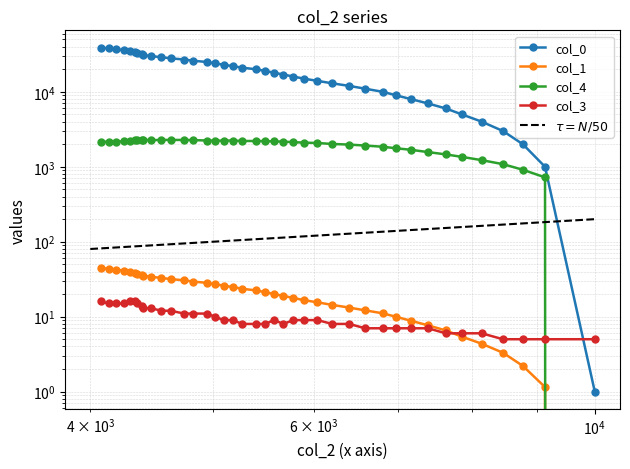

List the series in order of their peak value, lowest first.

col_3, col_1, col_4, col_0